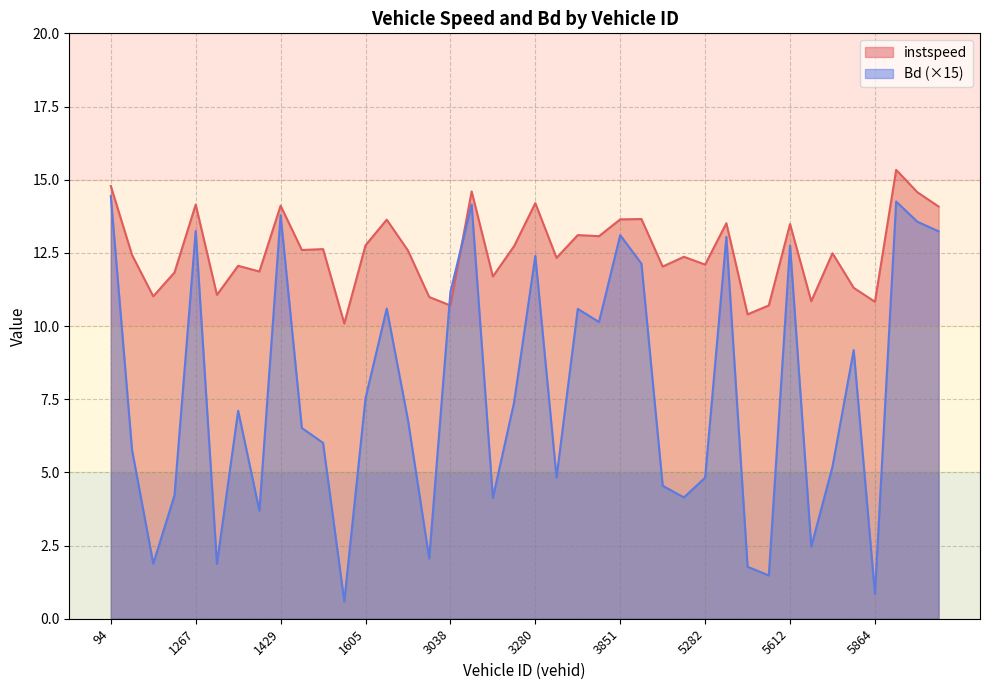

What is the total value across all series at 1623.0?

24.2